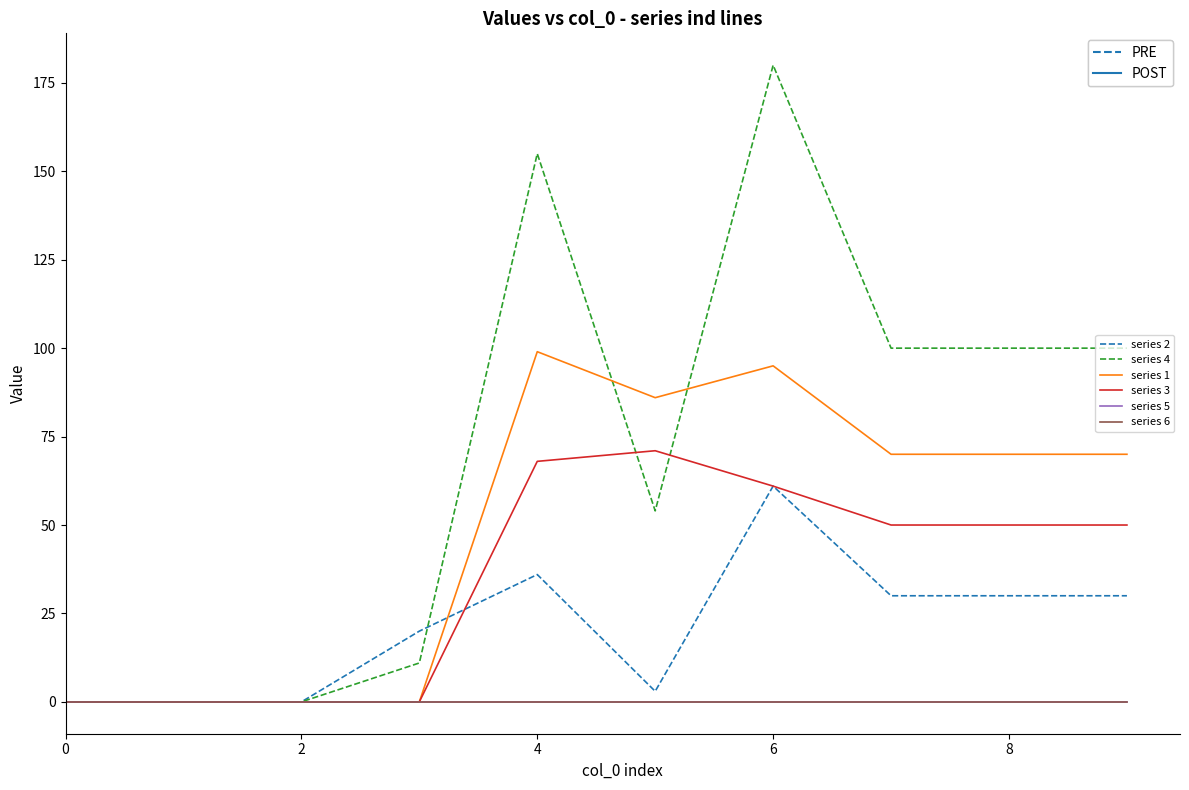

At which category is the sum across all series the highest?

6